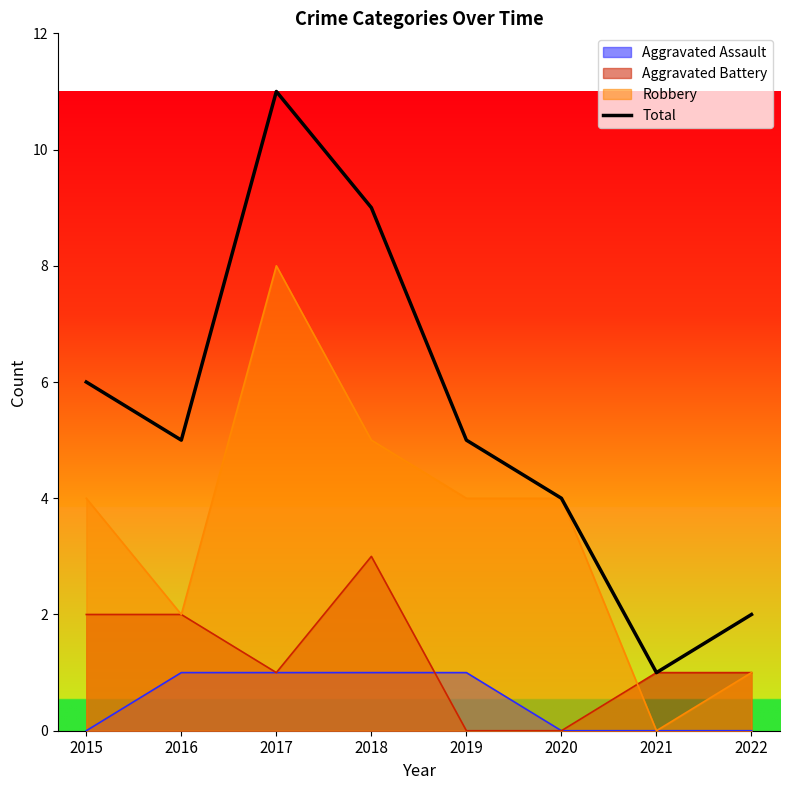

How many values are between 4 and 9?

5